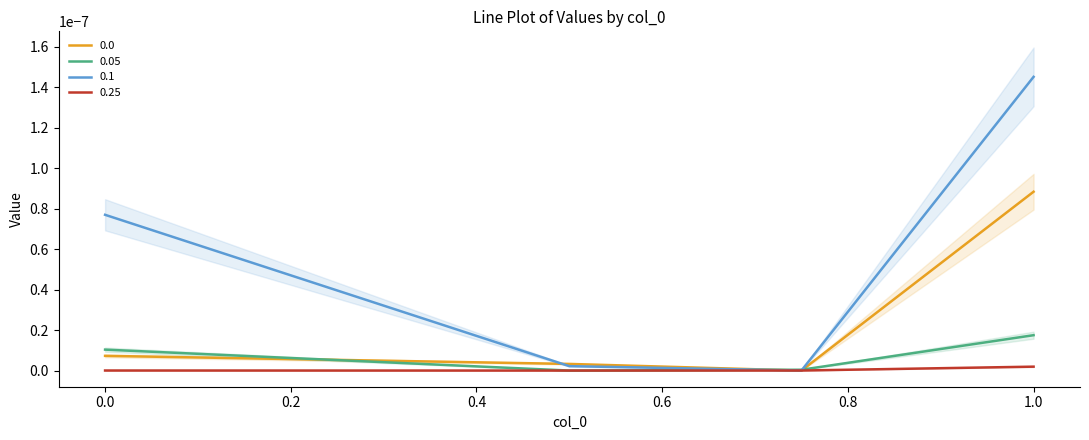

Which label corresponds to the largest value in the chart?

1.0